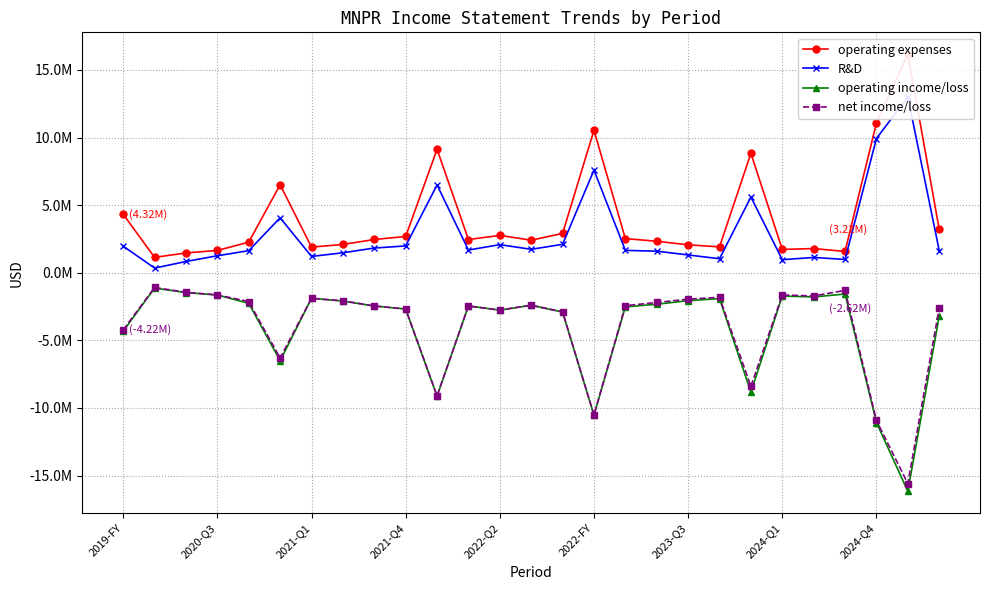

What are all the series names shown in the legend?

operating expenses, R&D, operating income/loss, net income/loss